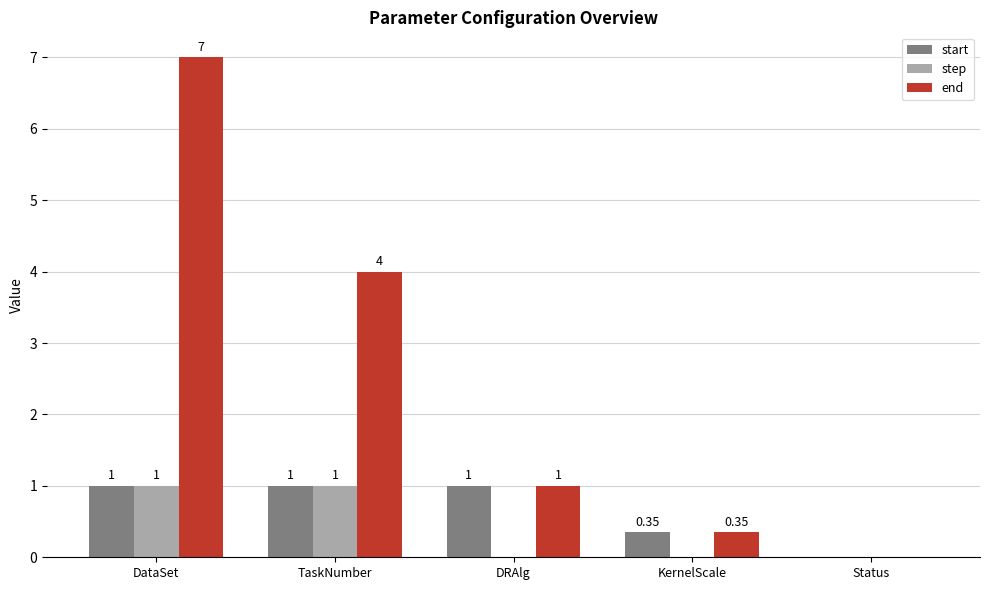

What value does the step series have at DataSet?

1.0